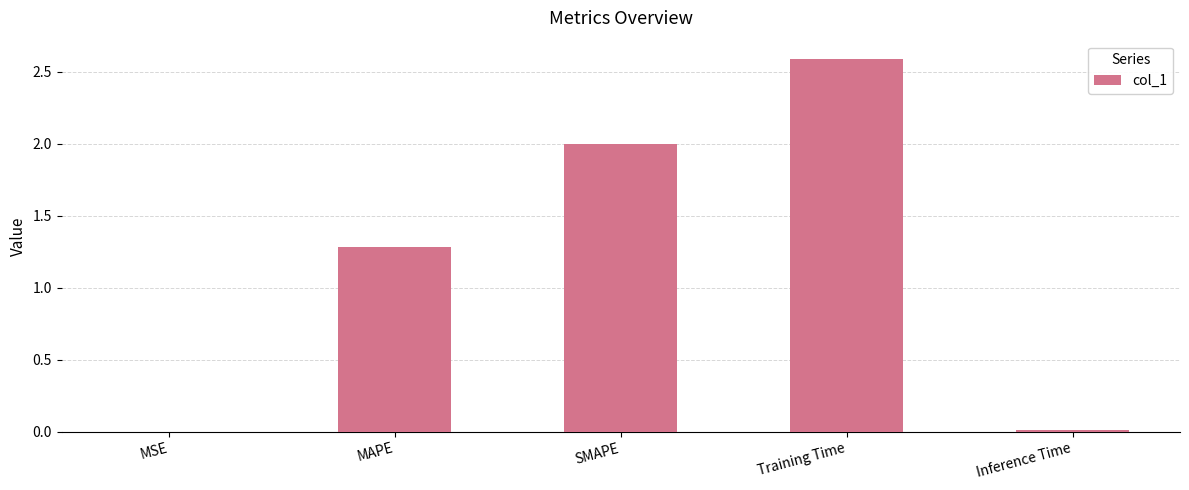

Which has a higher value, MAPE or MSE?

MAPE